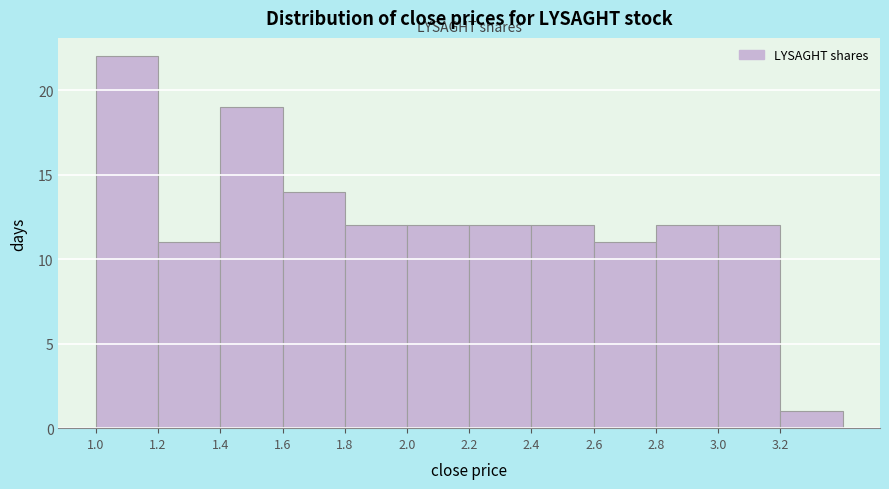

How tall is the bar that spans 3.0 to 3.2 on the x-axis? The values are not printed on the chart, so give them approximately, as read against the axis.

12